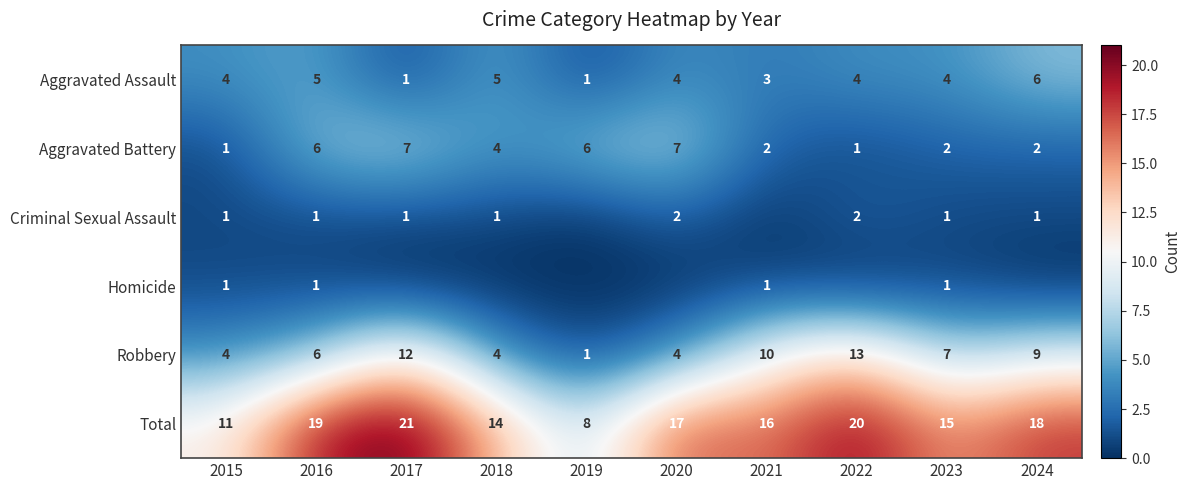

At how many categories does at least one series exceed 16?

5